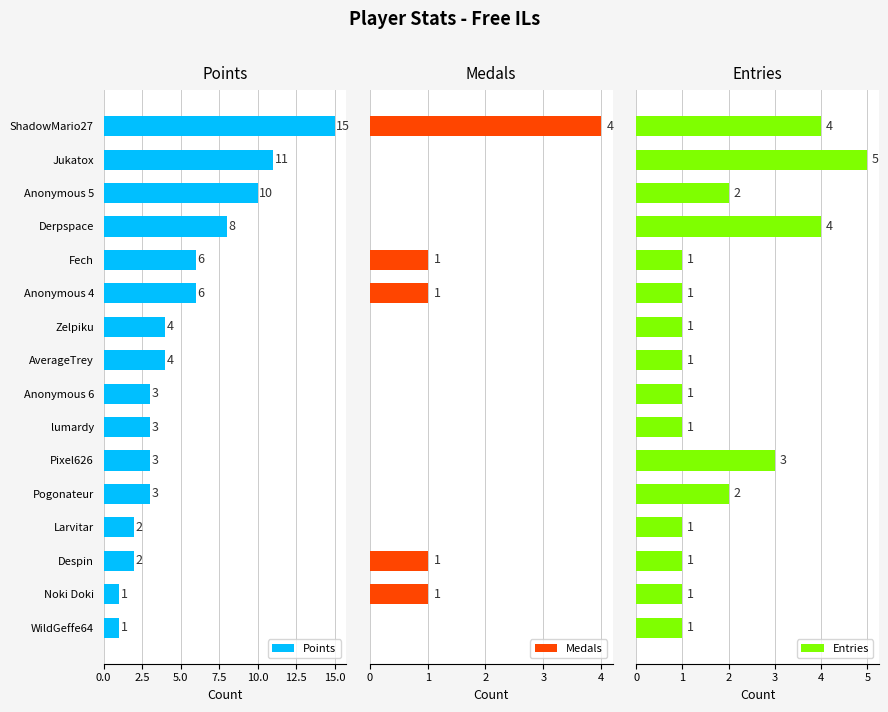

Reading left to right, what are all the values shown in this chart?

Points: 15	11	10	8	6	6	4	4	3	3	3	3	2	2	1	1
Medals: 4	0	0	0	1	1	0	0	0	0	0	0	0	1	1	0
Entries: 4	5	2	4	1	1	1	1	1	1	3	2	1	1	1	1